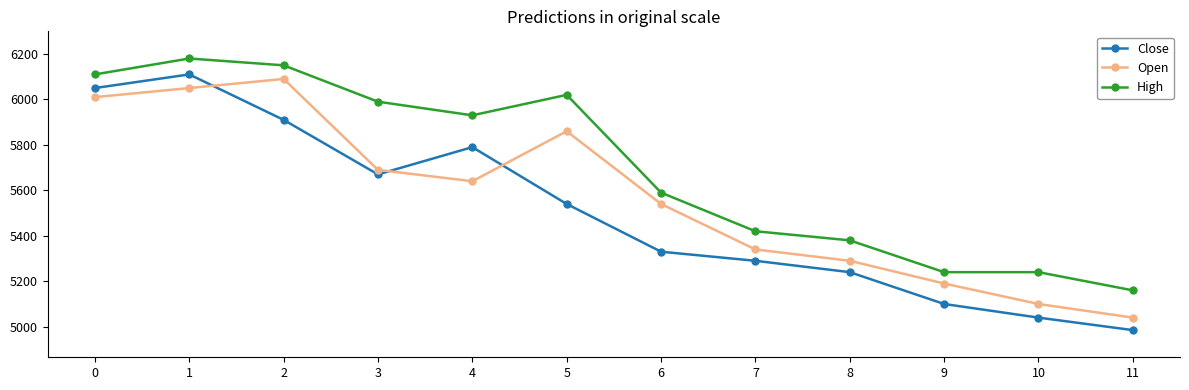

What is the total value across all series at 3?

17350